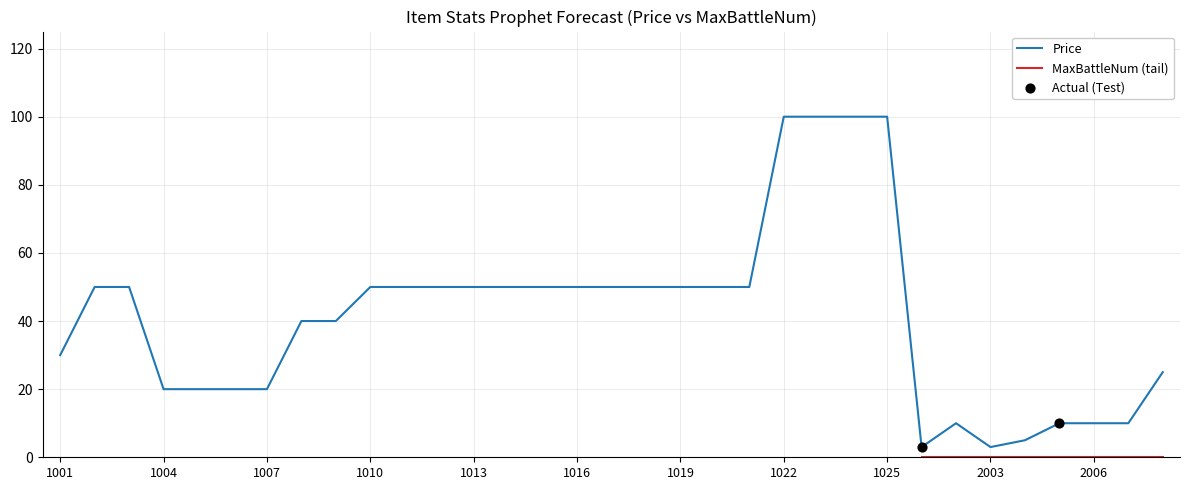

Which series reaches the minimum Y coordinate?

MaxBattleNum